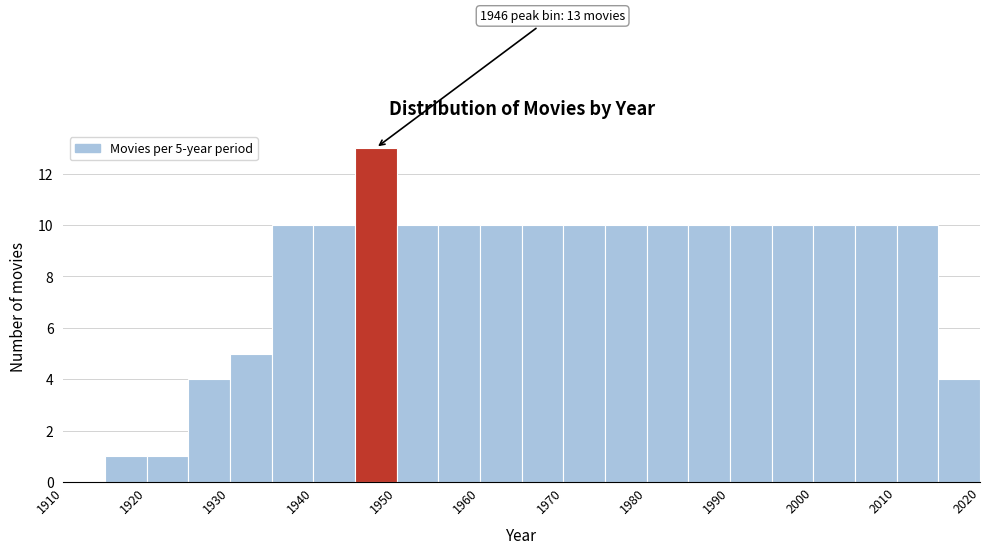

Which range on the x-axis has the tallest bar?

1945 to 1950